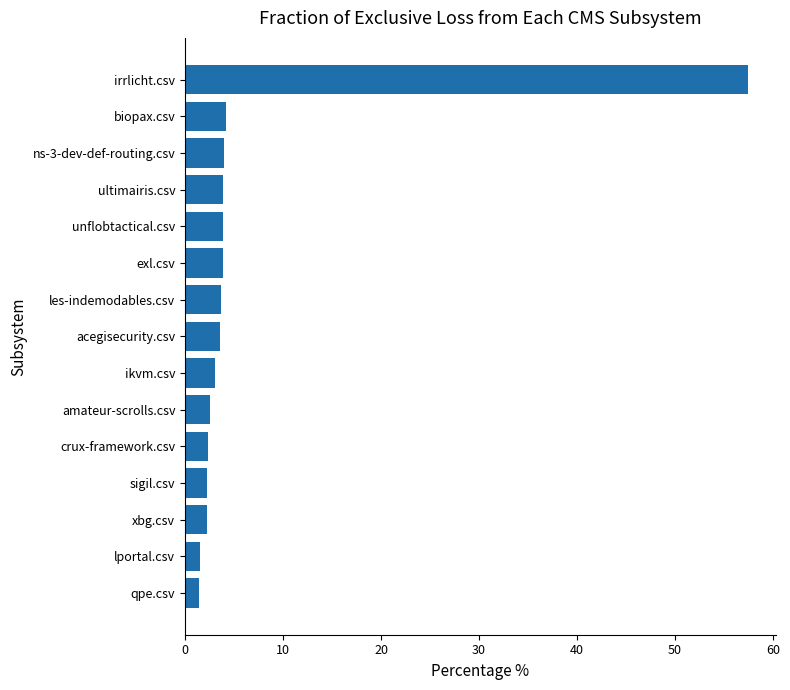

Which label corresponds to the largest value in the chart?

irrlicht.csv